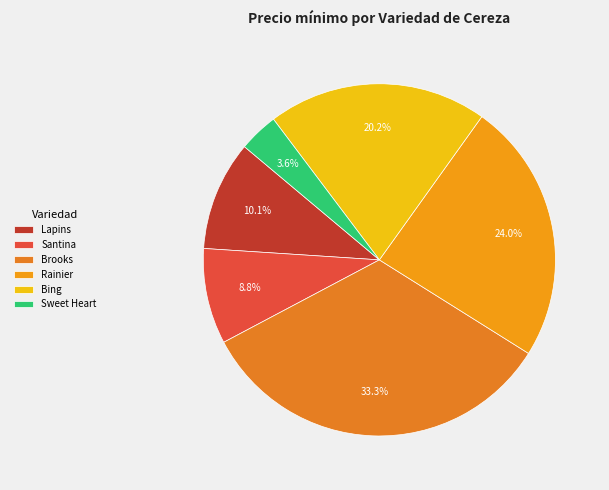

To the nearest percent, what portion does Sweet Heart represent?

4%